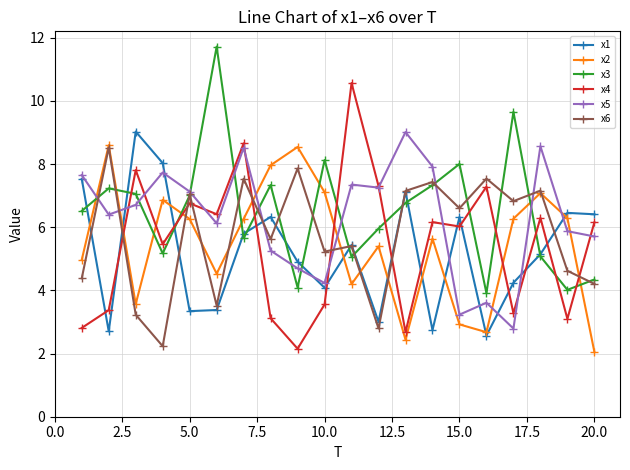

True or false: x4 and x3 cross at least once.

True